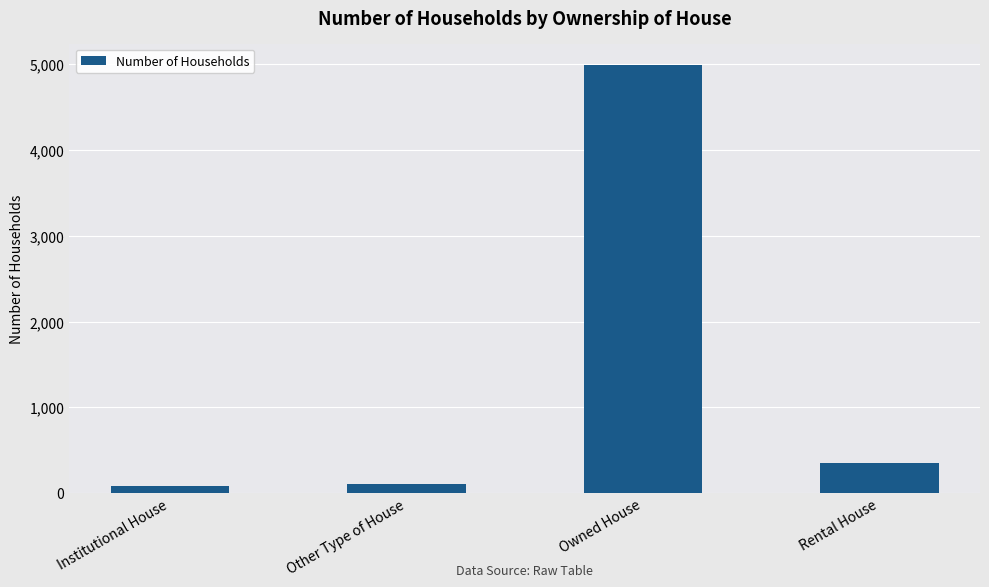

Where is the data nearest to the value 2535?

Rental House